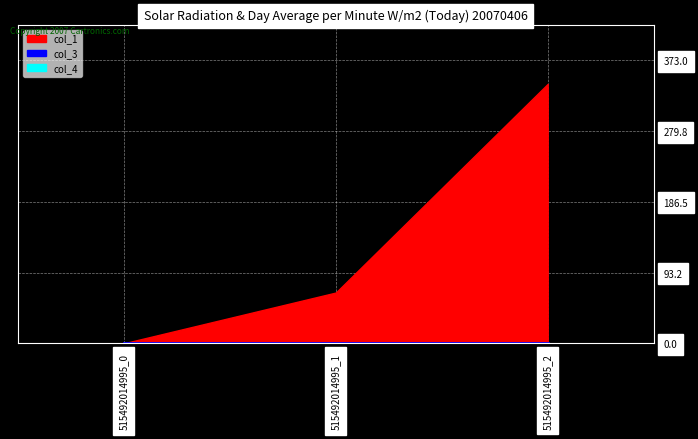

What is the sum of the col_1 values at 515492014995_0 and 515492014995_2?

342.1